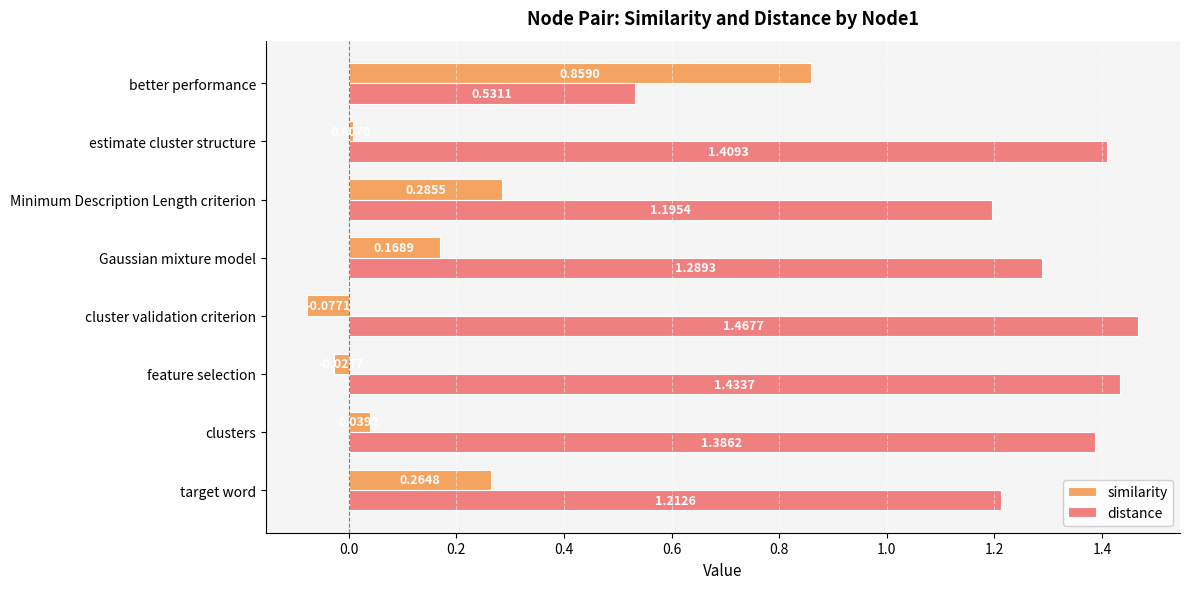

Rank the series by their average value, from highest to lowest.

distance, similarity